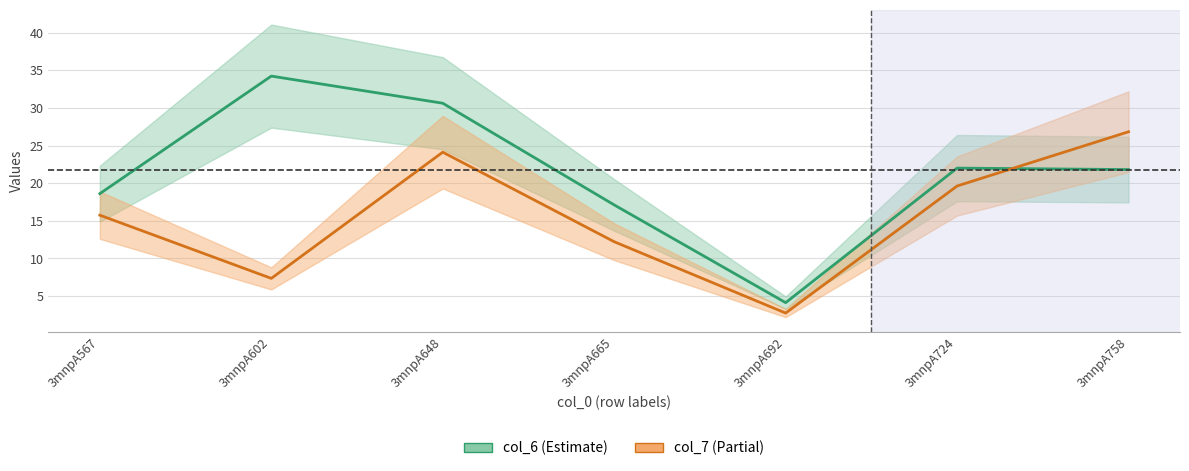

In col_6 (Estimate), how many points are lower than both neighbors (excluding endpoints)?

1